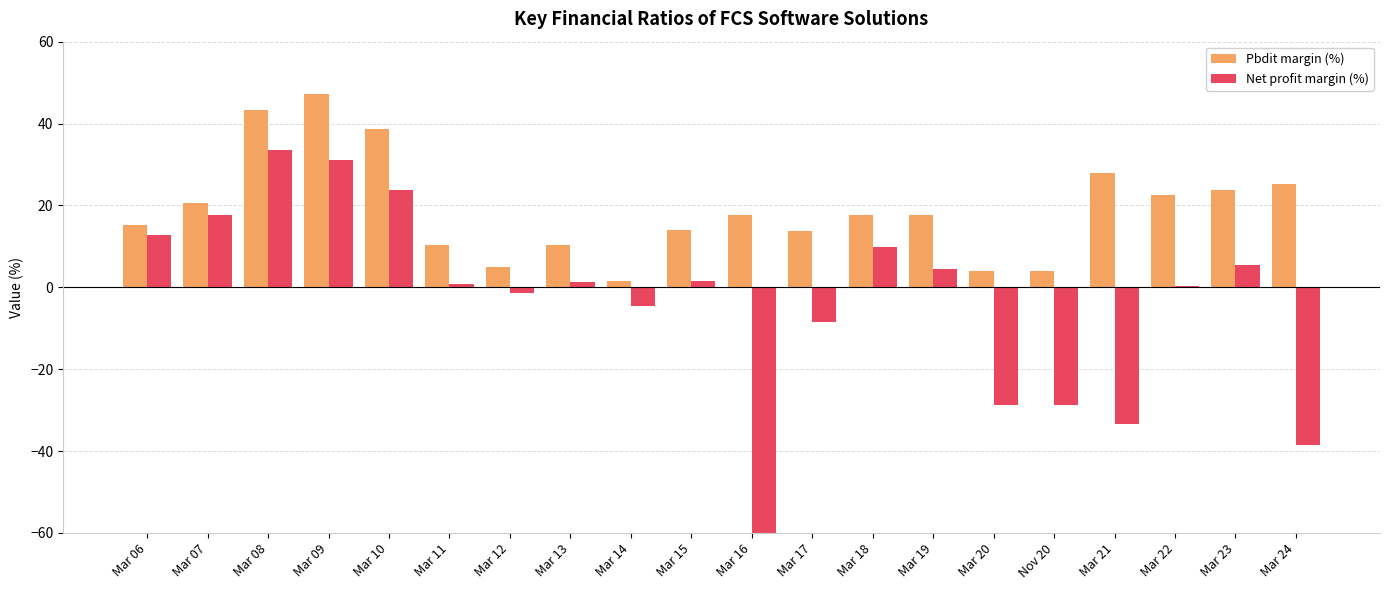

Rank the categories by Pbdit margin (%) value from highest to lowest.

Mar 09, Mar 08, Mar 10, Mar 21, Mar 24, Mar 23, Mar 22, Mar 07, Mar 18, Mar 19, Mar 16, Mar 06, Mar 15, Mar 17, Mar 11, Mar 13, Mar 12, Mar 20, Nov 20, Mar 14